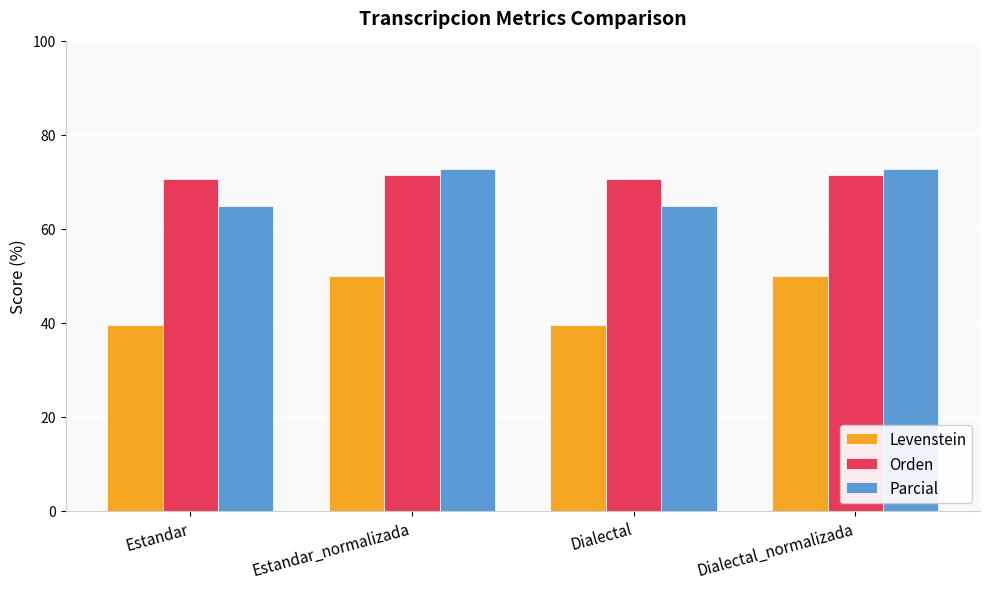

At Estandar, list the series in order from smallest to largest.

Levenstein, Parcial, Orden